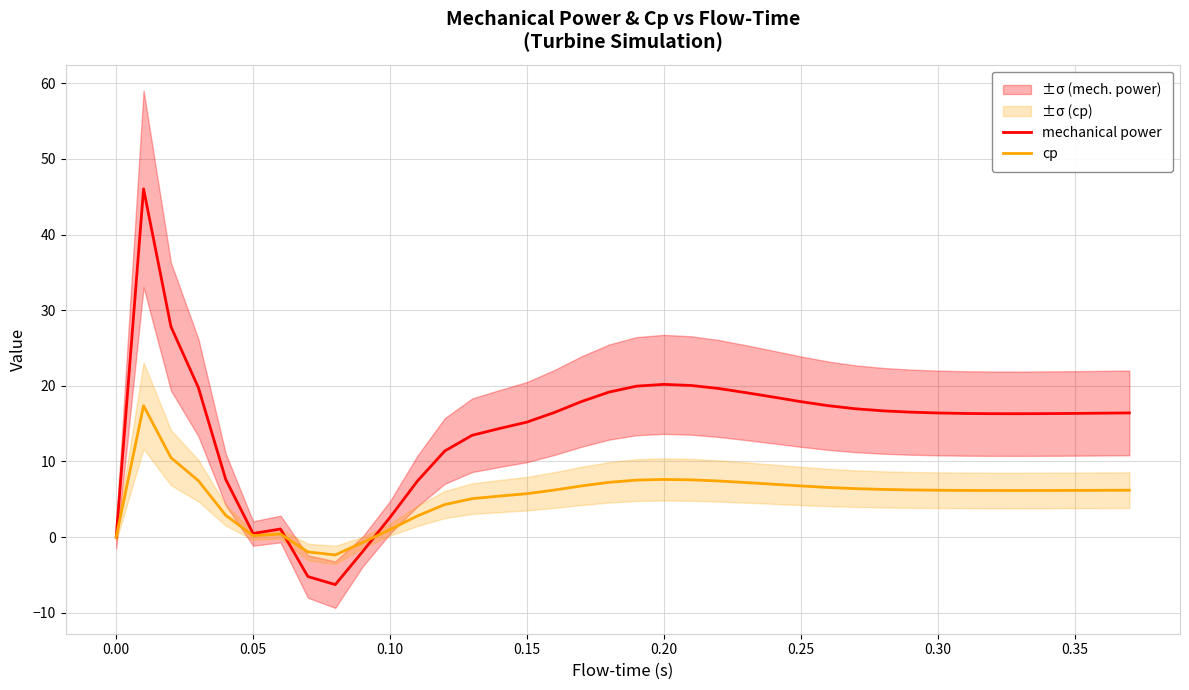

The value of mechanical power at 0.10 is 2.6. True or false?

True